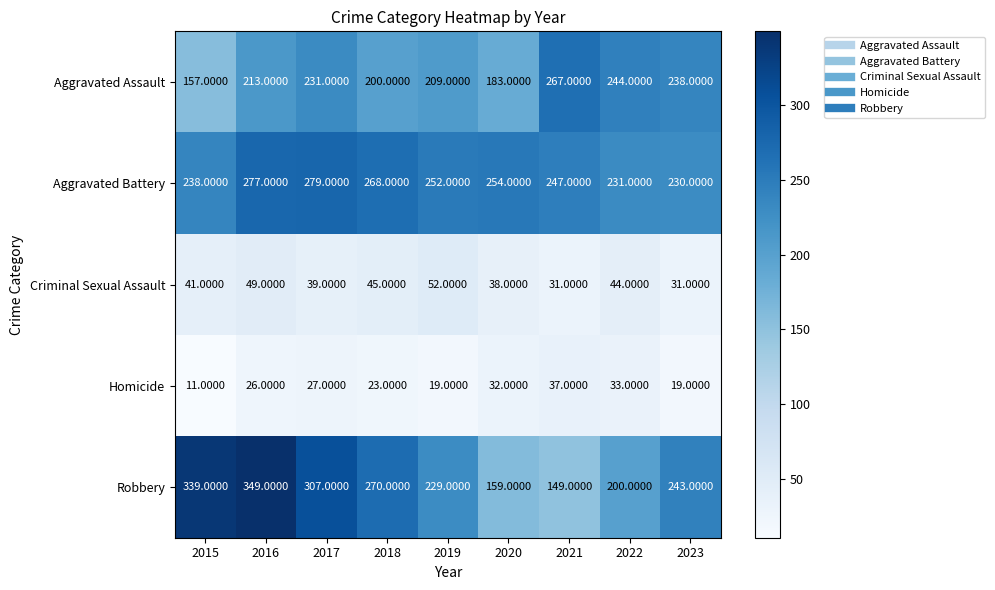

Rank the series at 2021 from highest to lowest value.

Aggravated Assault, Aggravated Battery, Robbery, Homicide, Criminal Sexual Assault